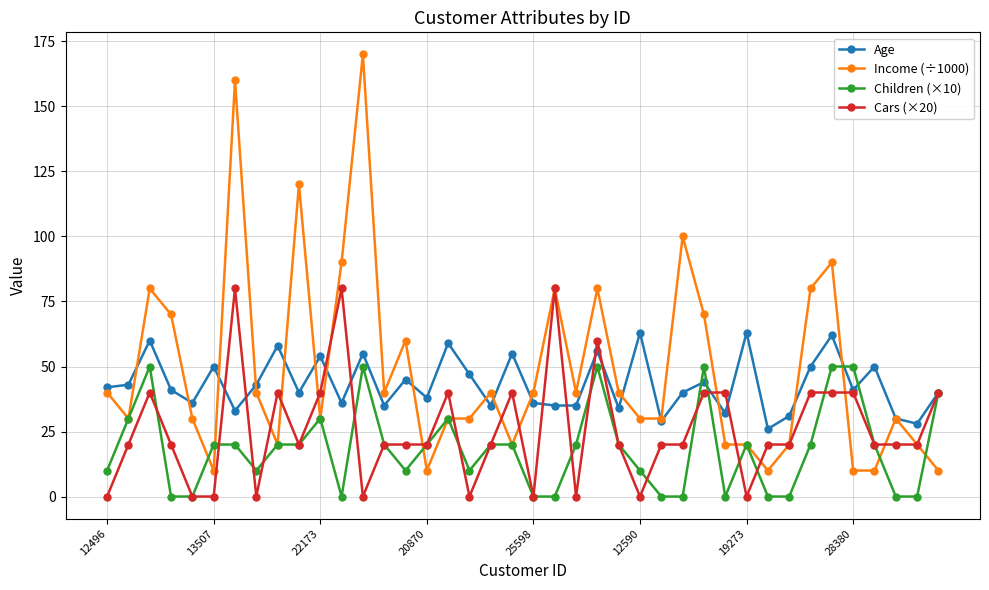

At how many categories does at least one series exceed 103?

3